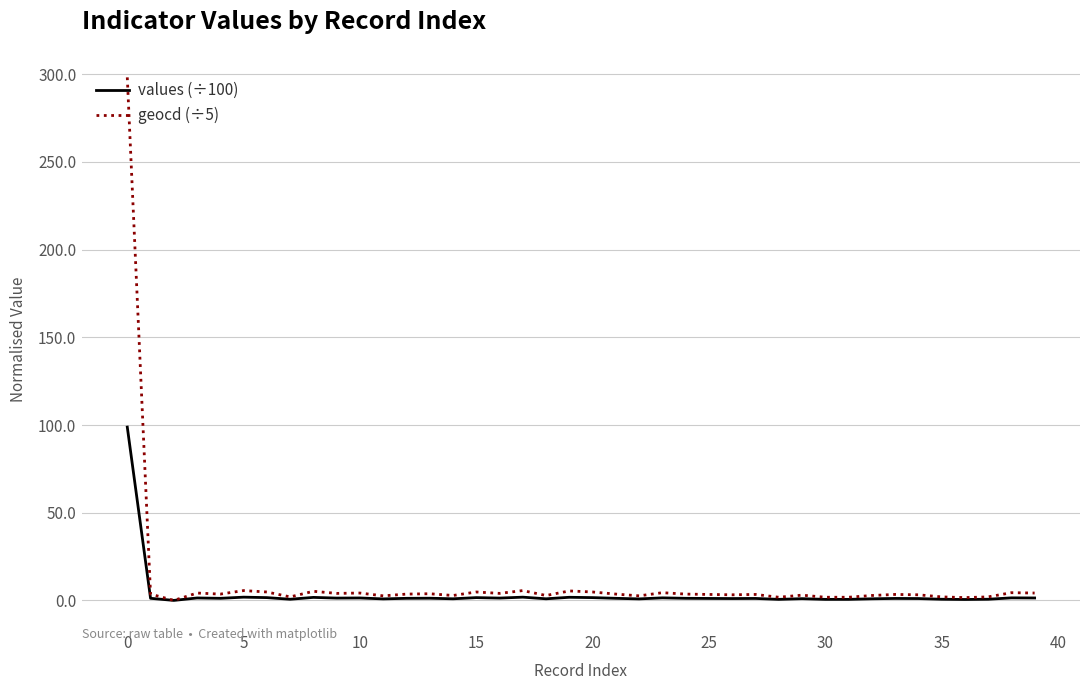

Which series has the widest spread of values?

geocd (÷5)